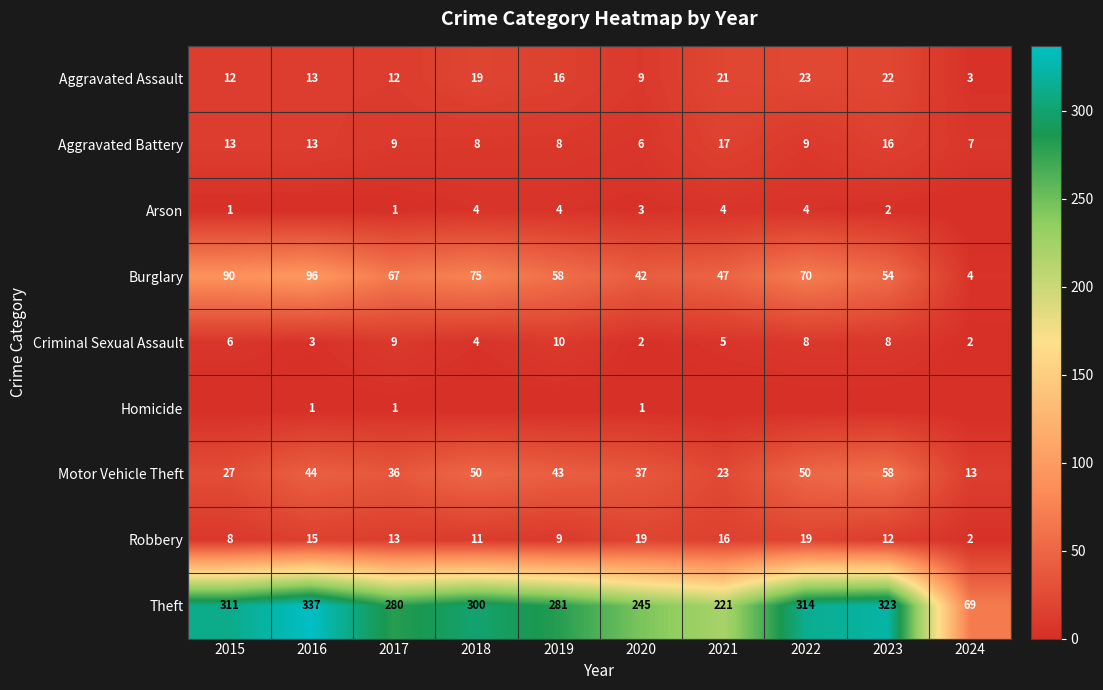

Count the number of data series in this chart.

9